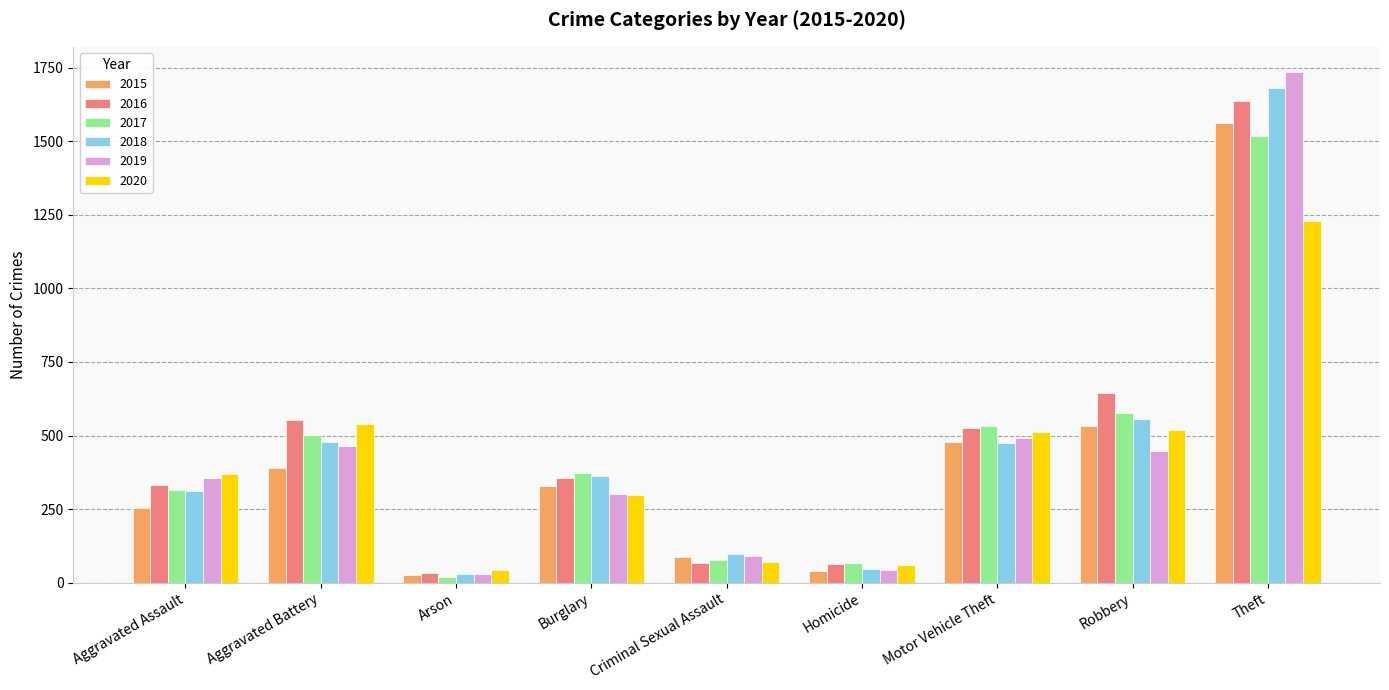

How many groups of bars are there?

9